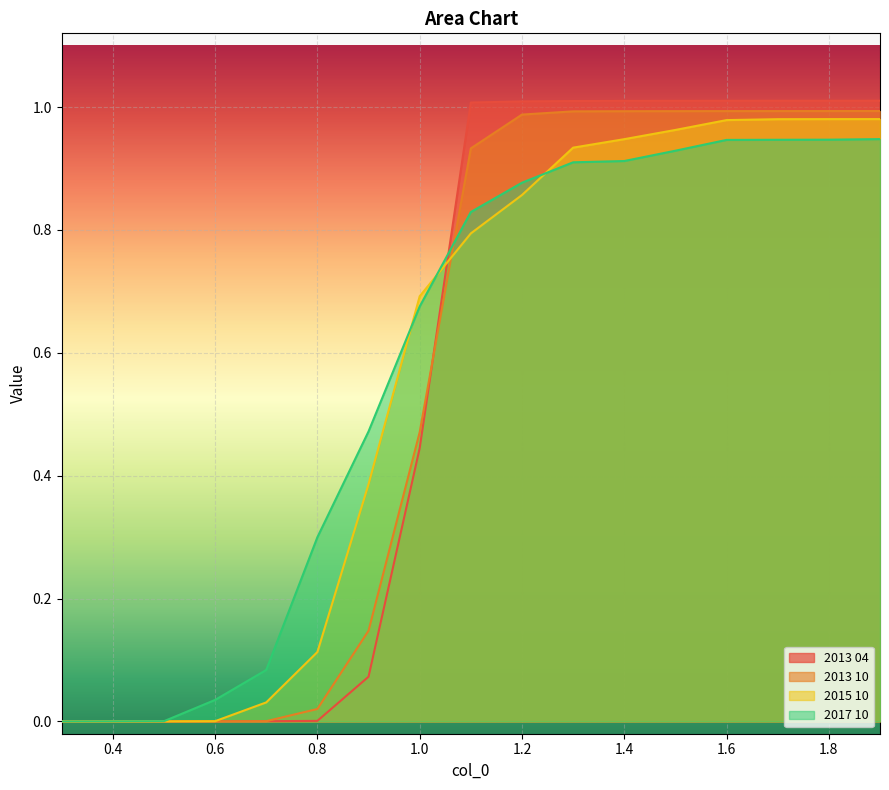

What is the difference between the maximum and second lowest values in the 2013 10 series?

1.0